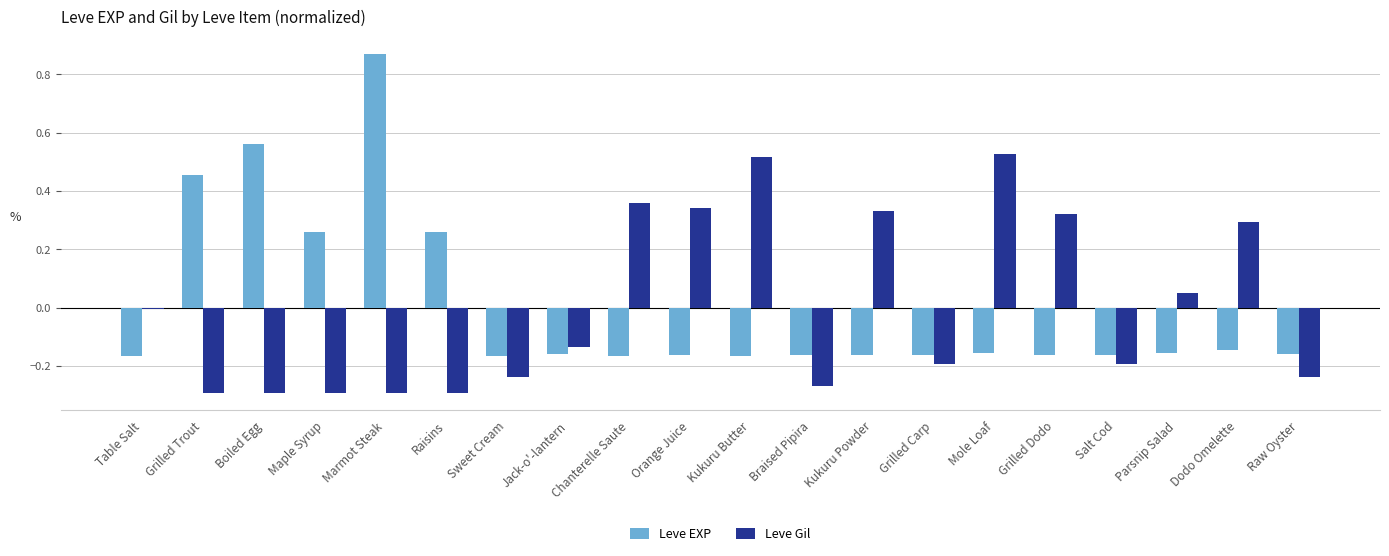

Between Braised Pipira and Mole Loaf, which series saw the biggest shift?

Leve Gil